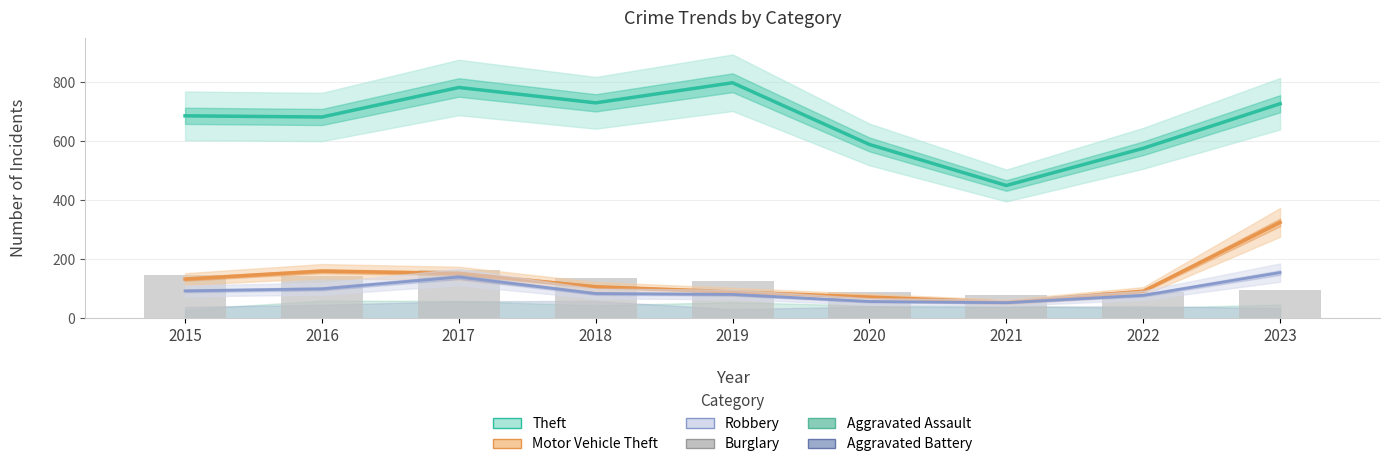

Count the number of categories in the chart.

9